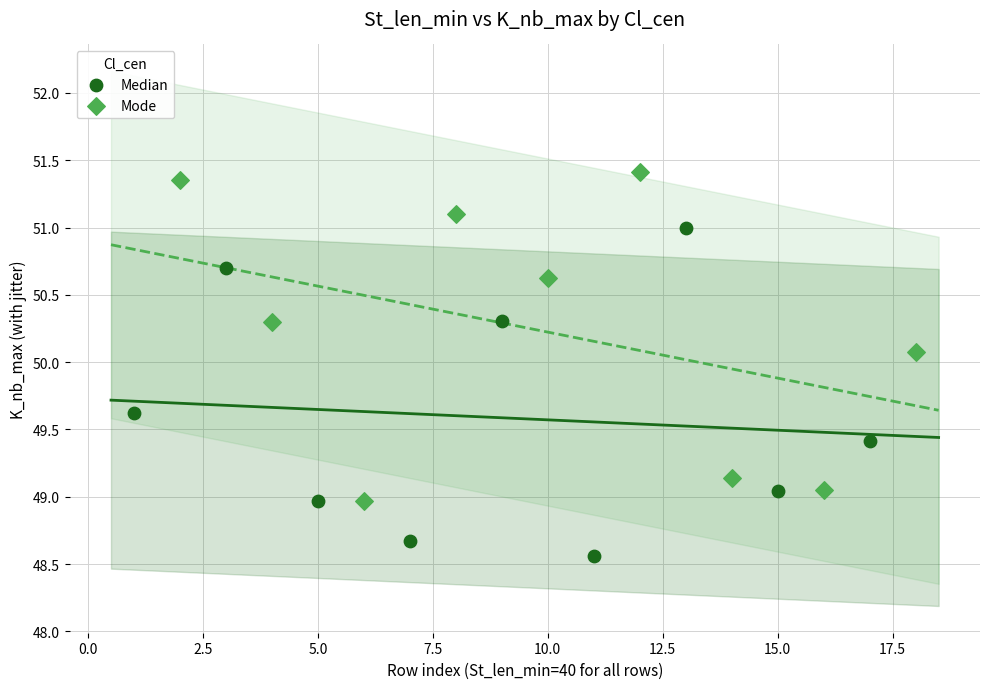

Which series reaches the maximum Y coordinate?

Mode